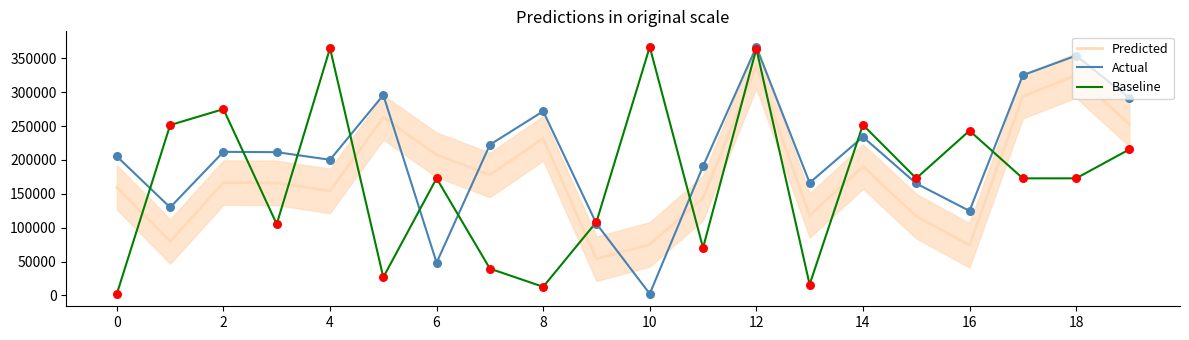

Which series has the largest total across all categories?

Actual